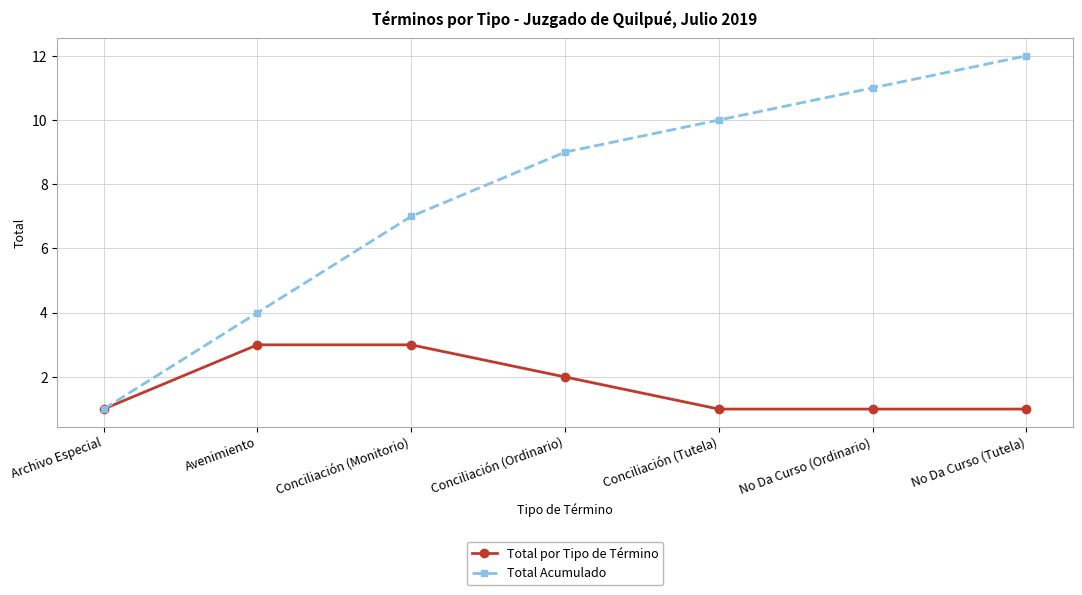

What is the difference between the highest and lowest values at No Da Curso (Tutela)?

11